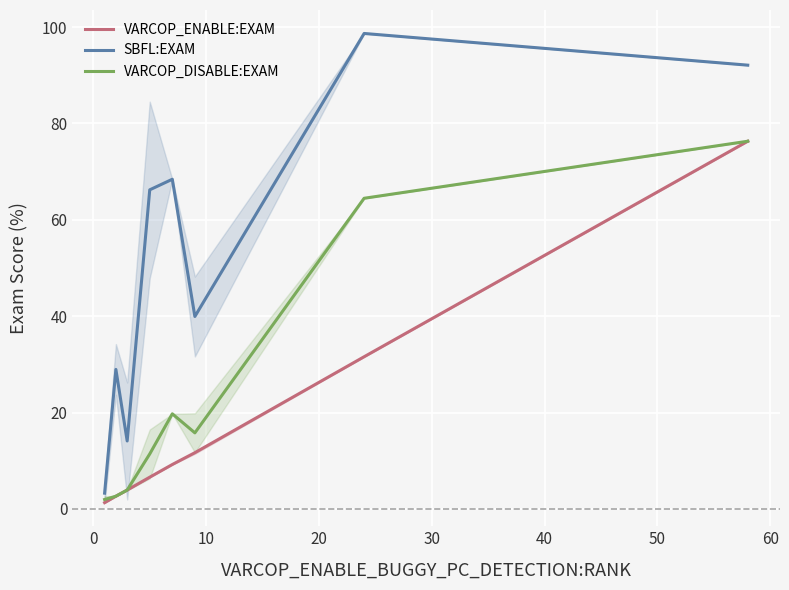

Rank the series by their average value, from highest to lowest.

SBFL:EXAM, VARCOP_DISABLE:EXAM, VARCOP_ENABLE:EXAM